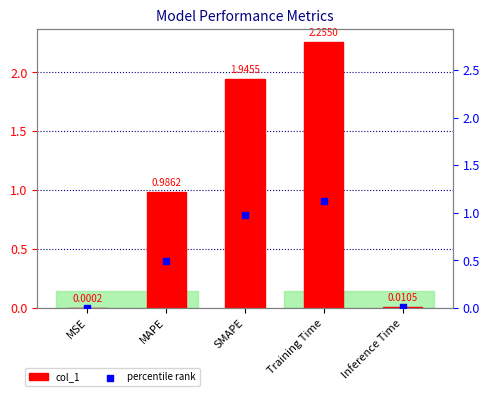

Which series reaches the maximum Y coordinate?

col_1